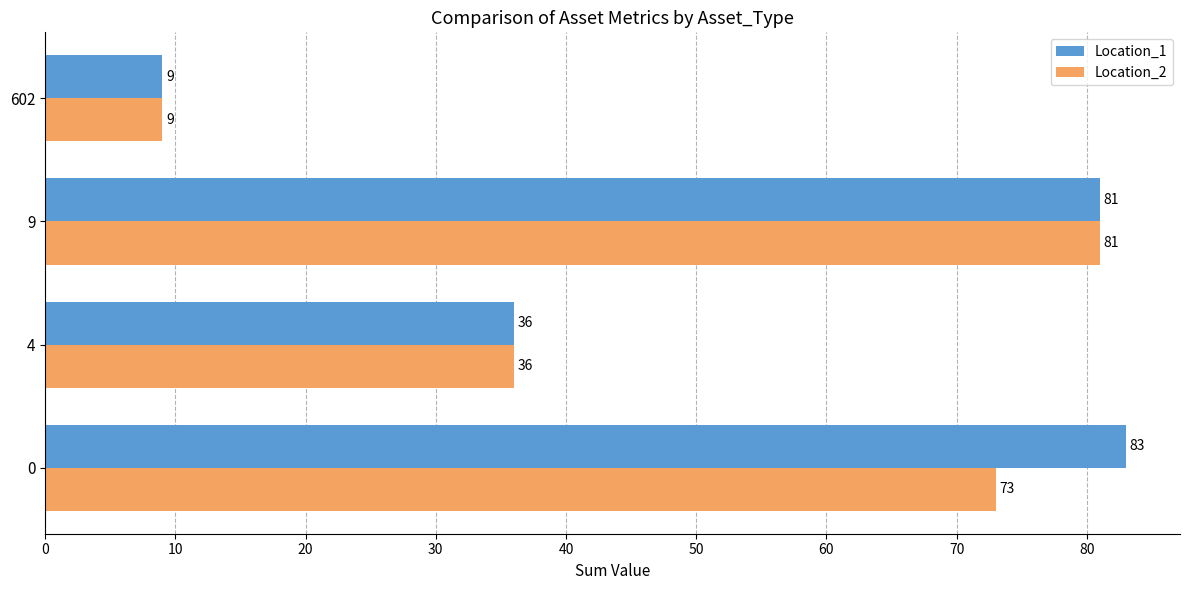

True or false: Location_1 has a value of 58 at 4.

False